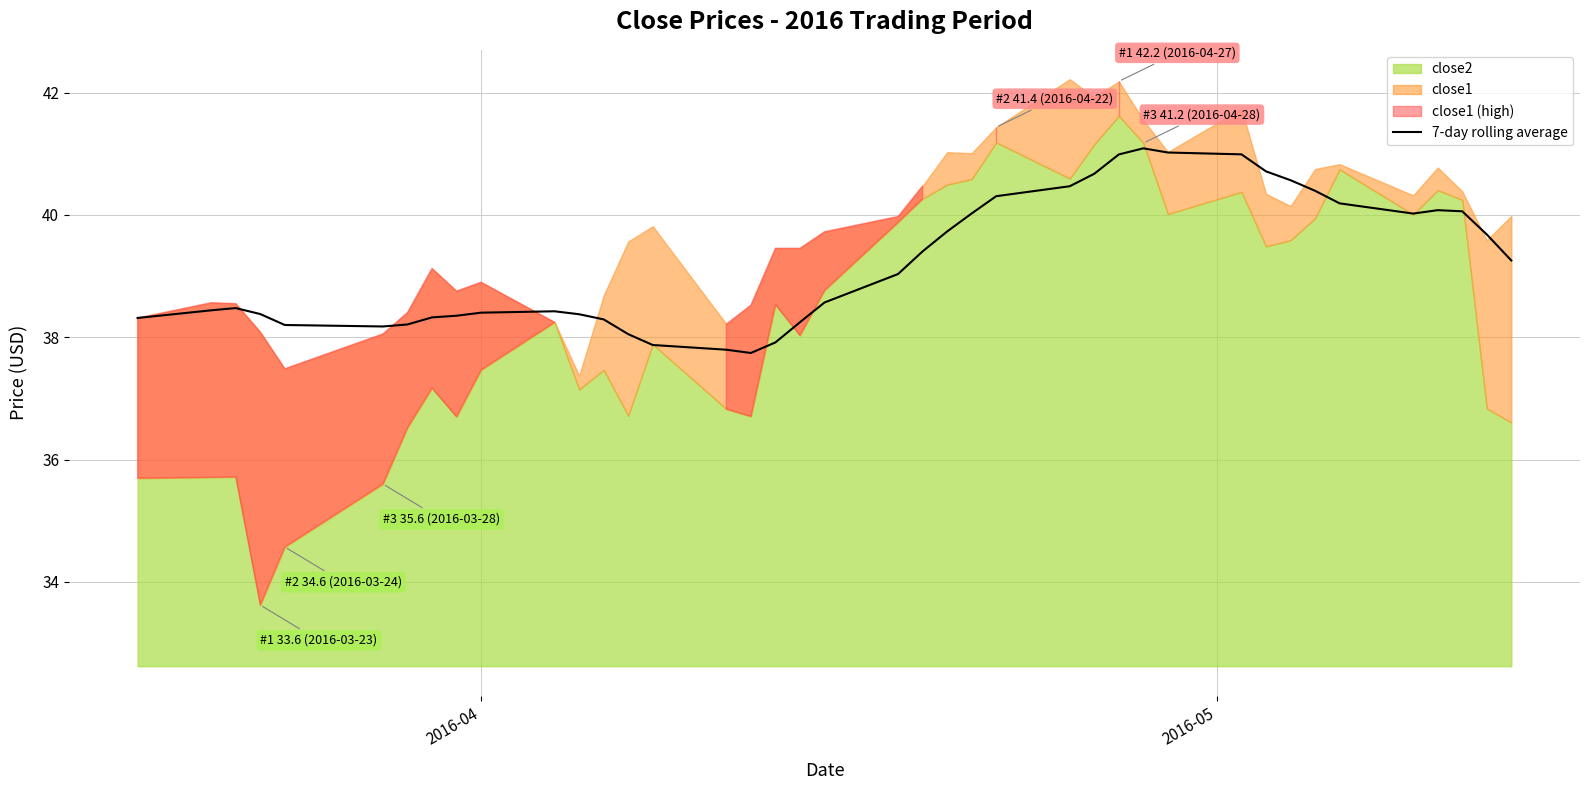

What is the lowest value of the 7-day rolling average series?

37.7